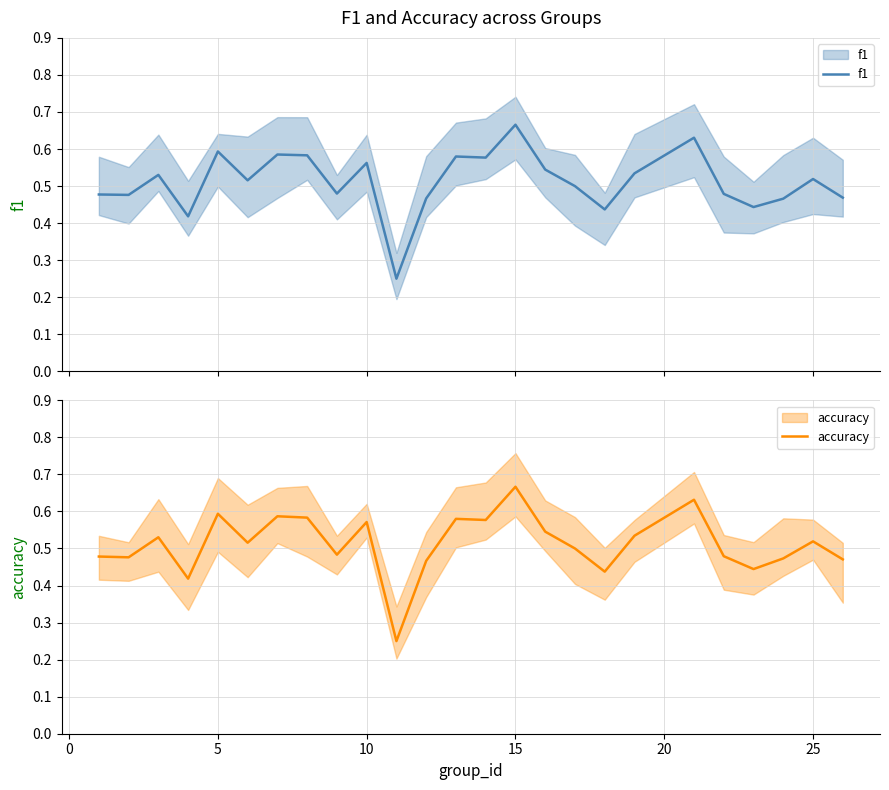

What is the difference between the maximum and minimum values in the f1 series?

0.4